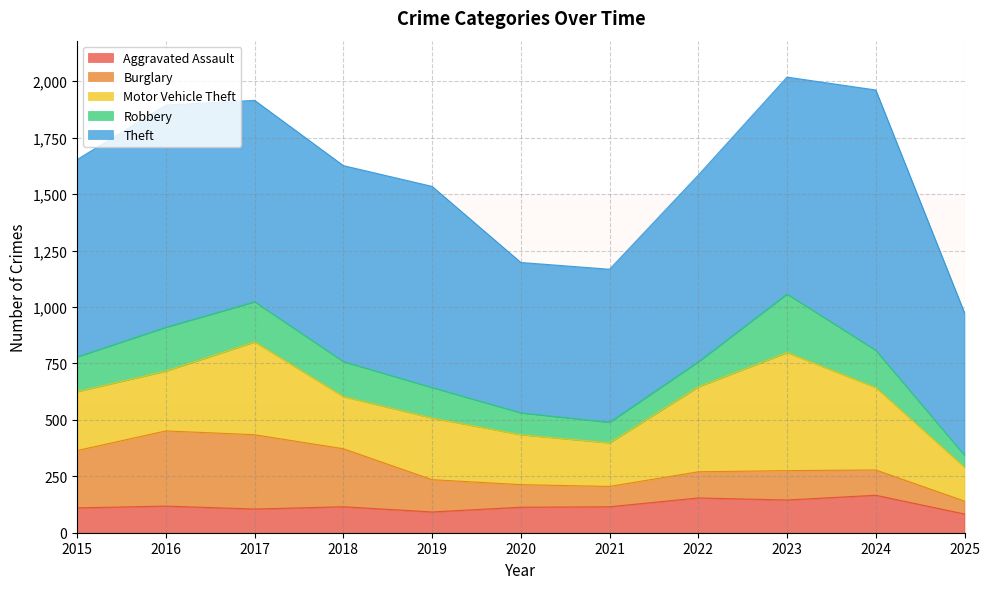

What are all the series names shown in the legend?

Aggravated Assault, Burglary, Motor Vehicle Theft, Robbery, Theft